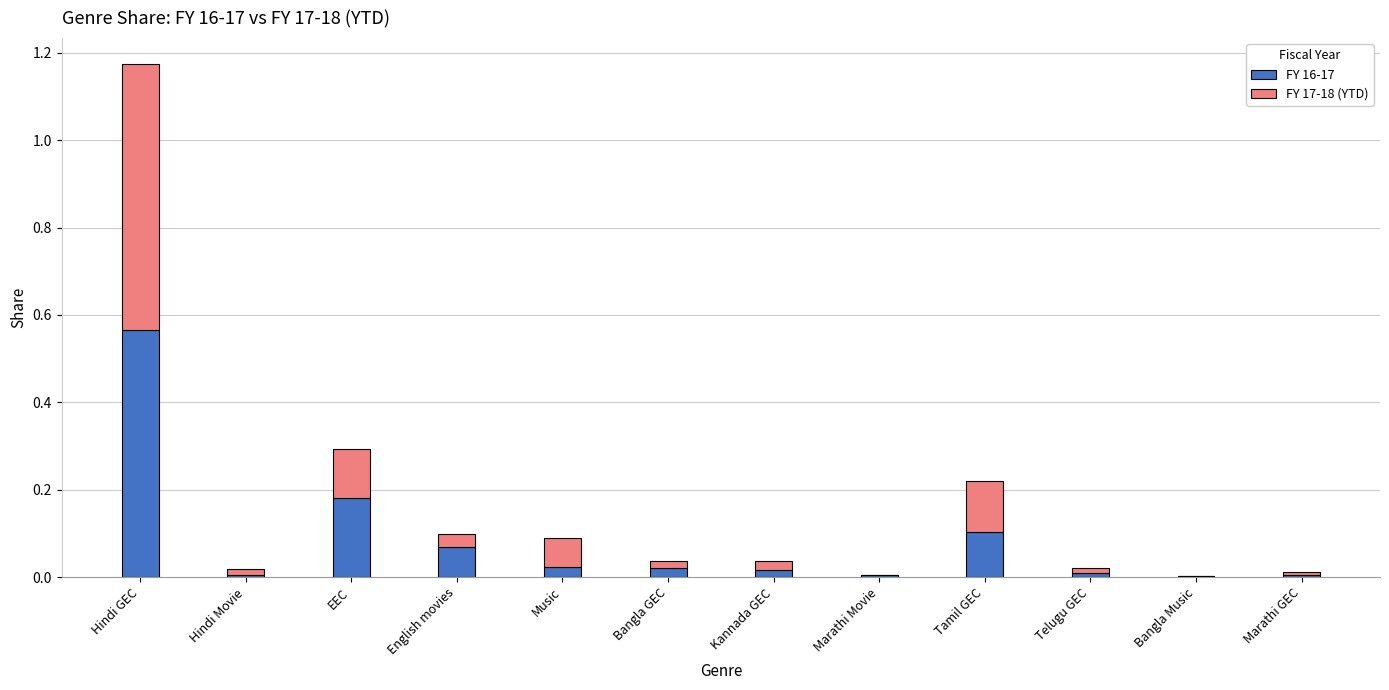

How many data points does each series have?

12